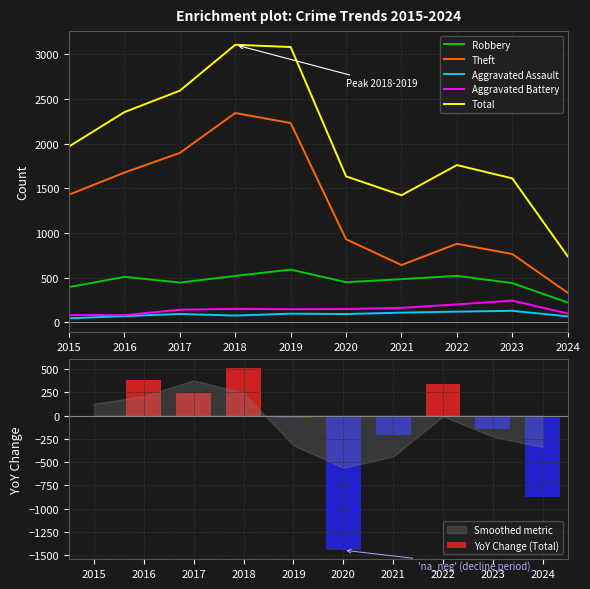

What is the total value across all series at 2023?

3041